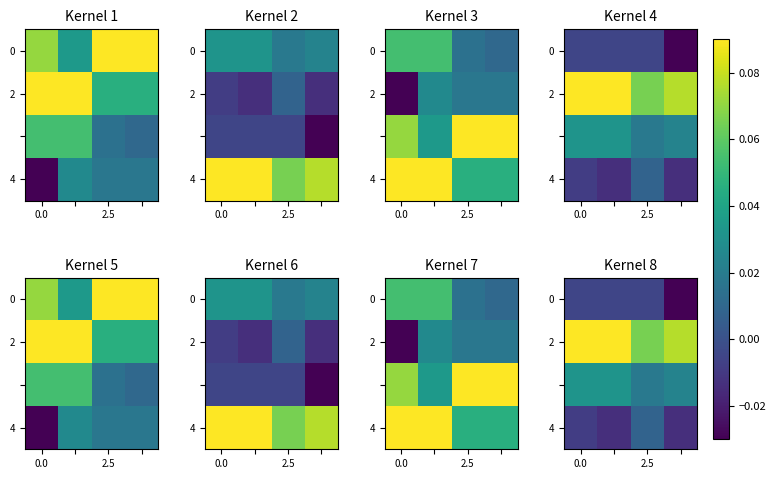

True or false: 4 has a value of 0.0 at 2.5.

True